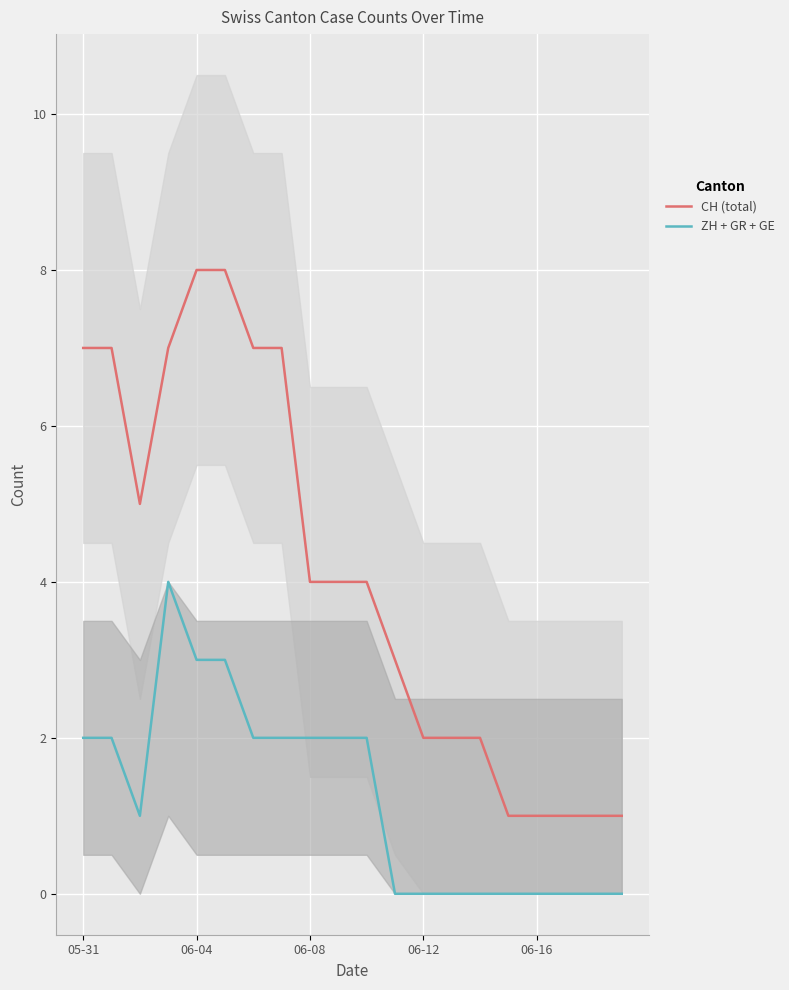

What position from the right is 18?

2